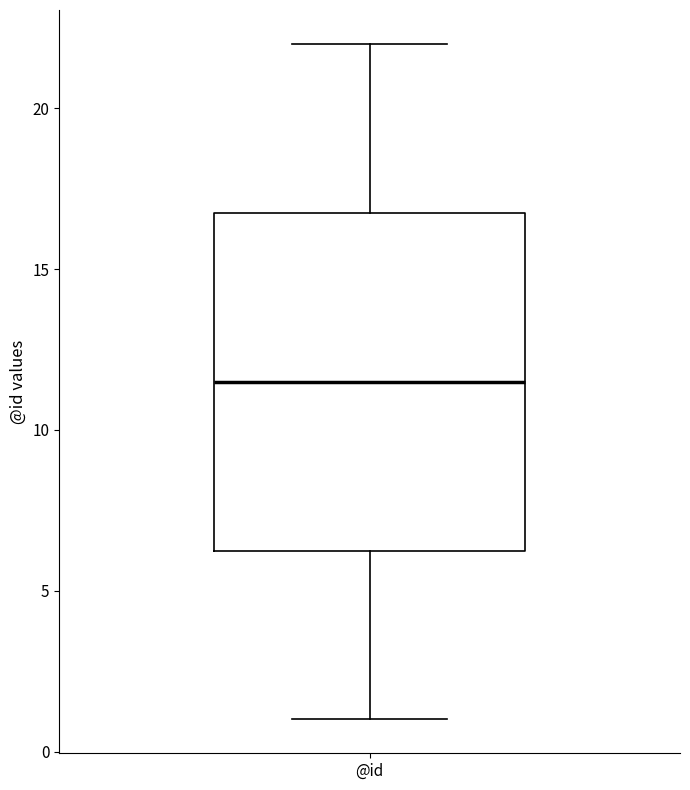

Where does the median line of the box for @id sit on the y-axis? The values are not printed on the chart, so give them approximately, as read against the axis.

11.5